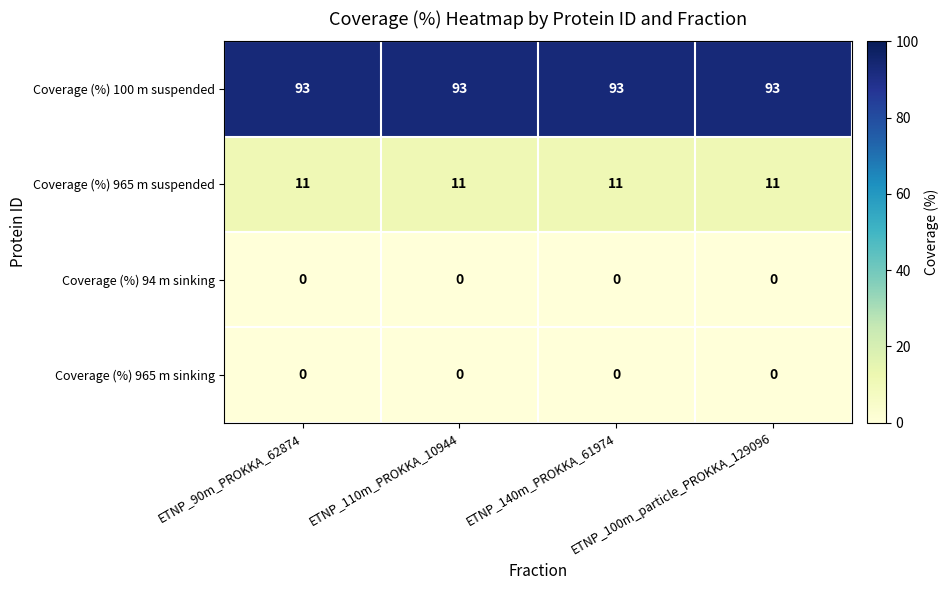

What is the maximum value shown in the chart?

93